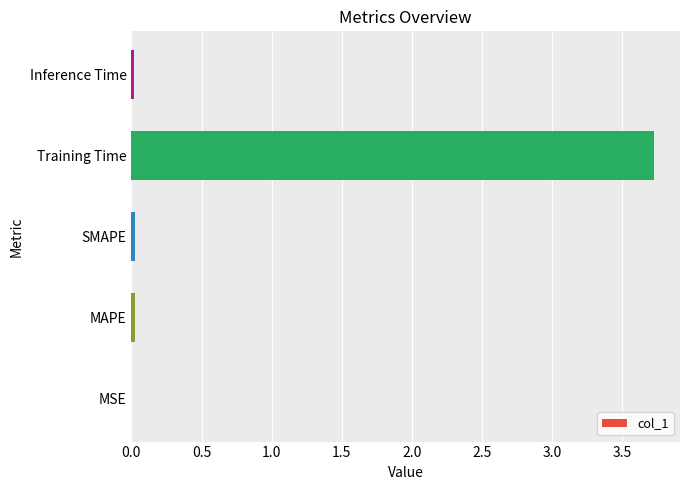

Count the number of data series in this chart.

1